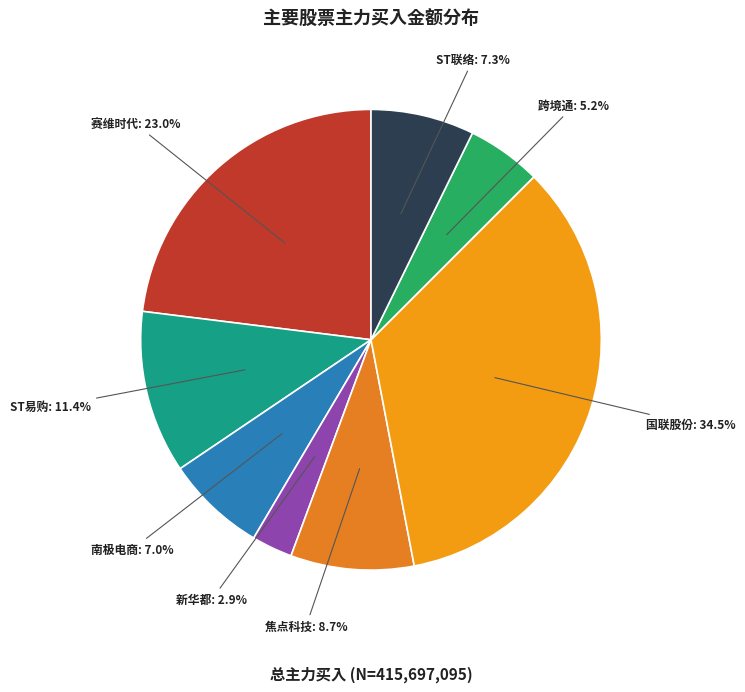

Which slice is the smallest?

新华都